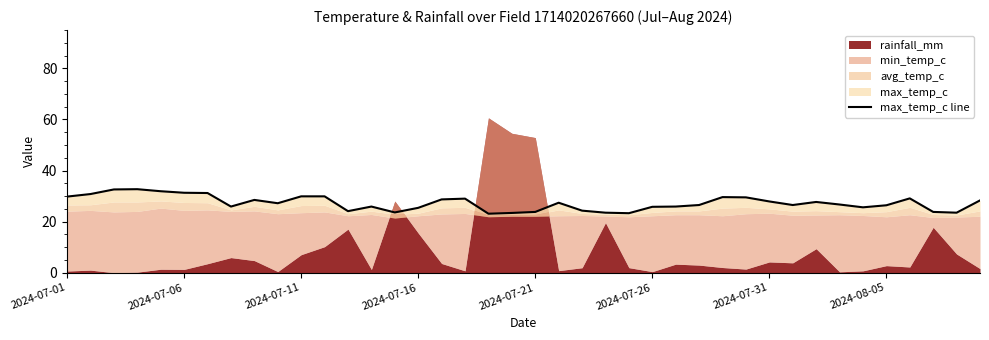

Does the chart have visible grid lines?

No